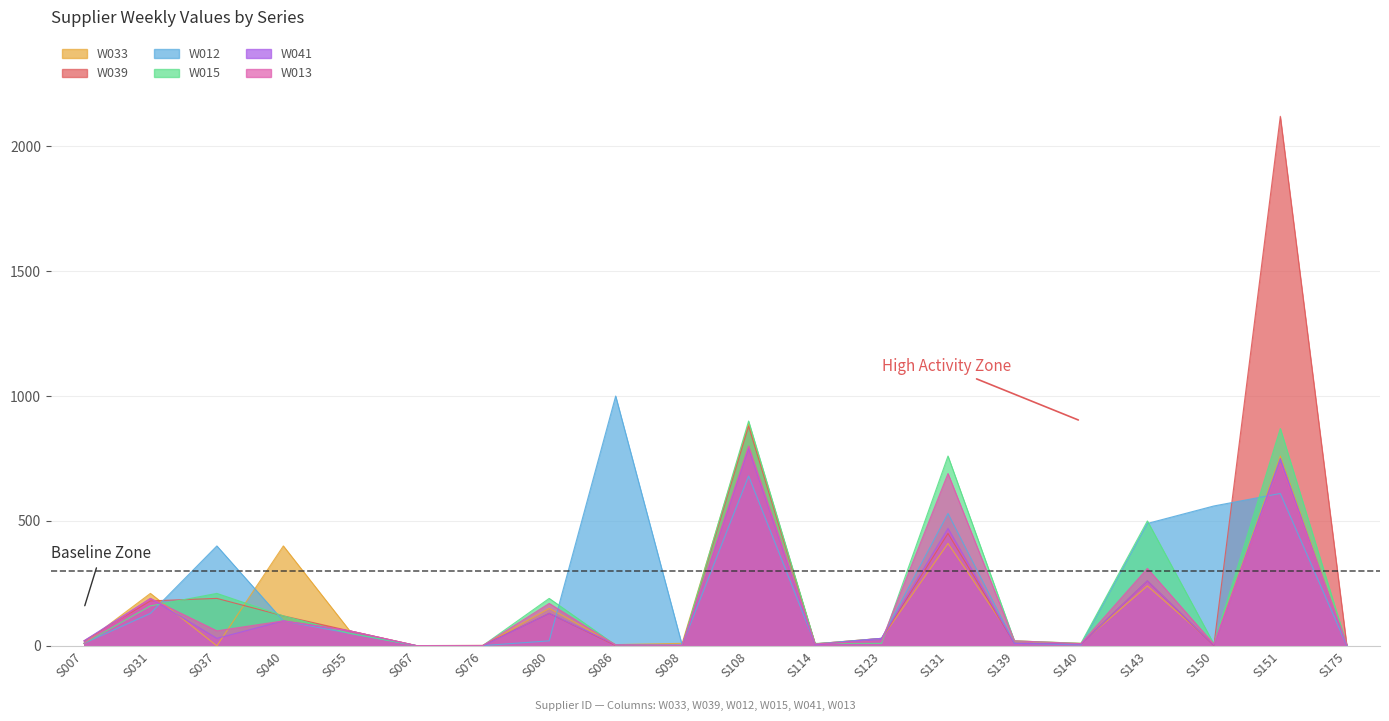

At how many categories does at least one series exceed 992?

2